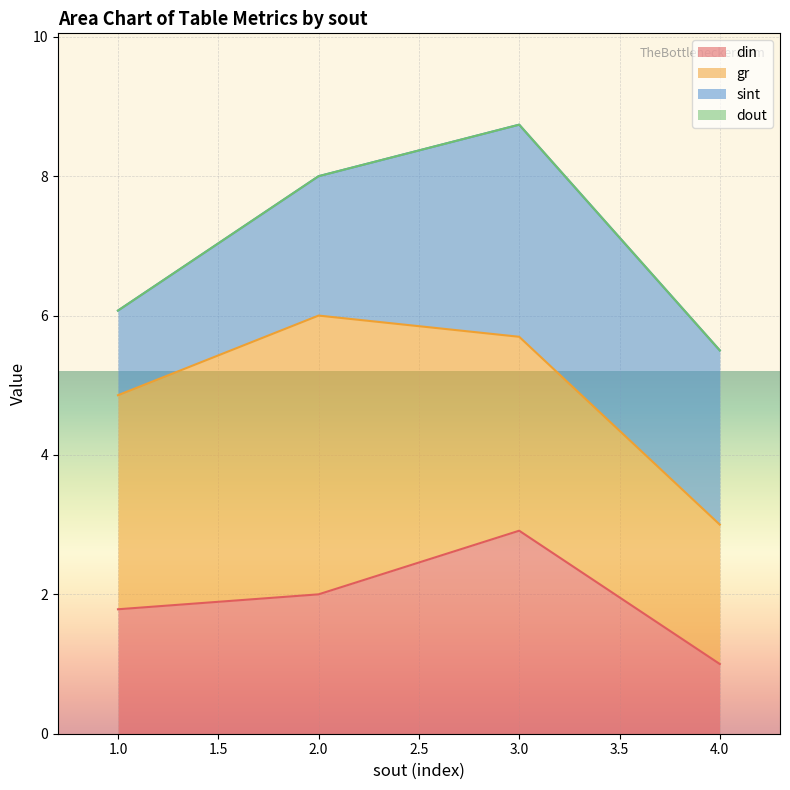

The din series shows 1.0 at 4.0. True or false?

True